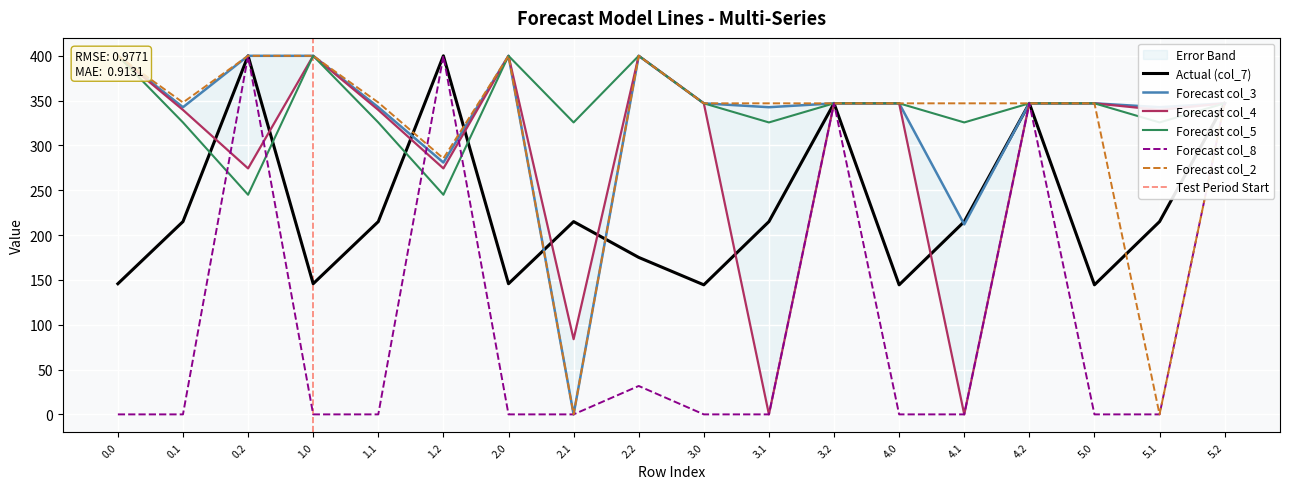

What is the approximate value of col_4 at 2.1?

83.9